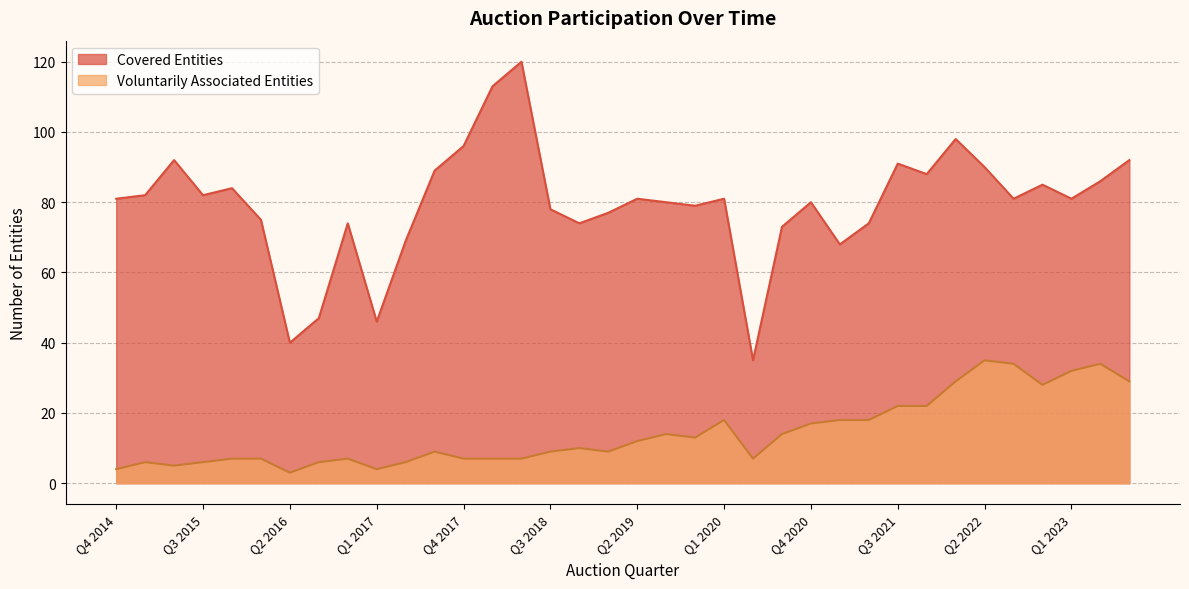

True or false: Voluntarily Associated Entities and Covered Entities intersect in this chart.

False